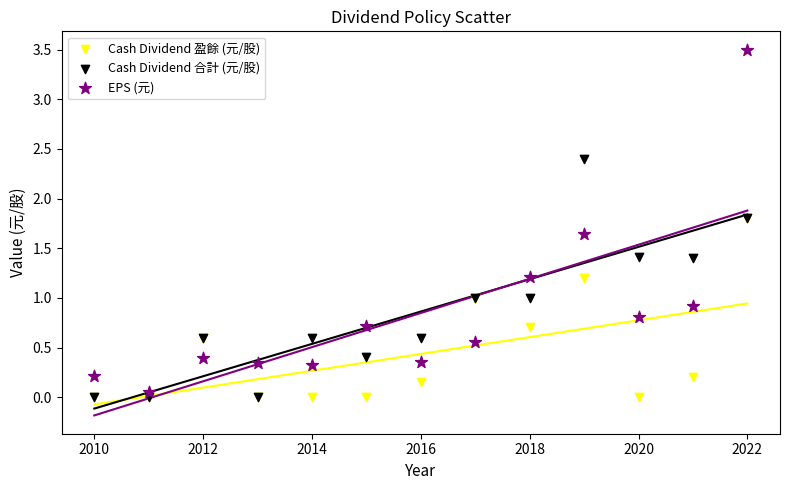

What are all the series names shown in the legend?

Cash Dividend 盈餘 (元/股), Cash Dividend 合計 (元/股), EPS (元)